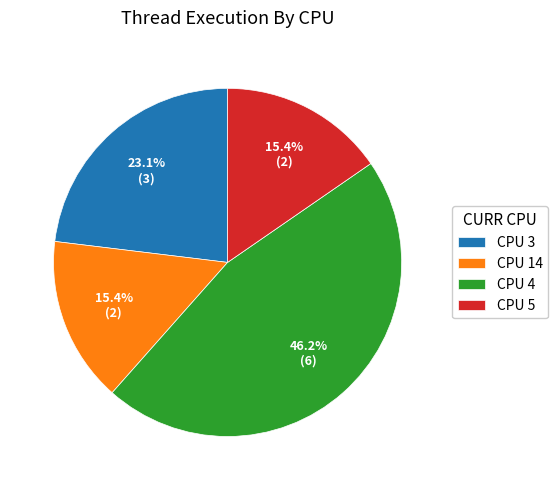

Is the sum of CPU 5 and CPU 14 greater than half?

No